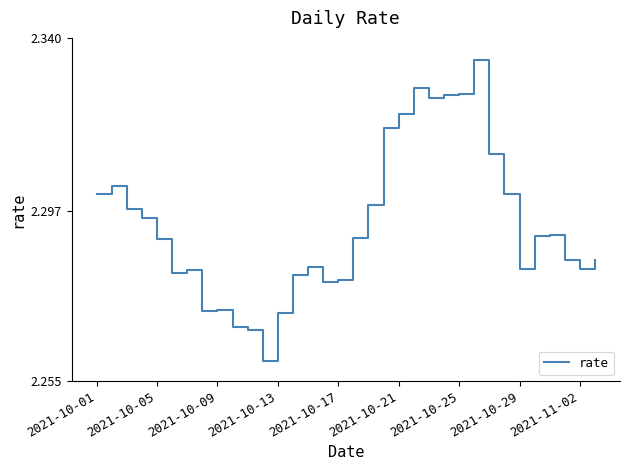

What is the minimum value shown in the chart?

2.3